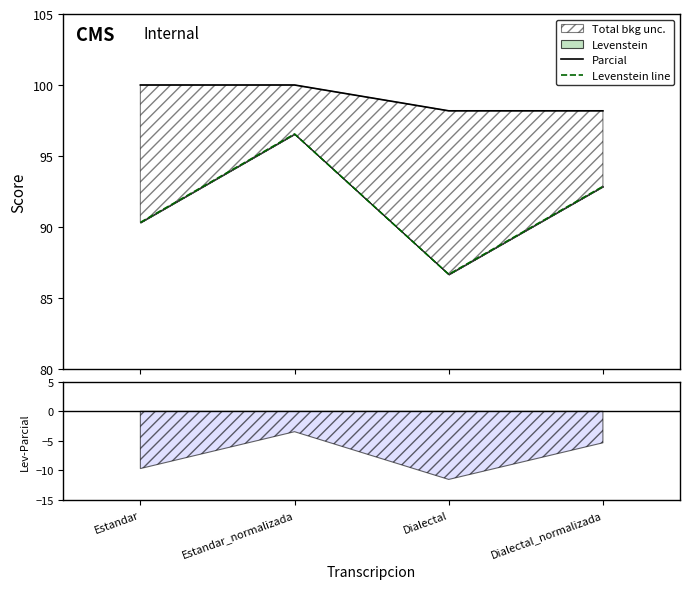

At how many categories does at least one series exceed 94?

4